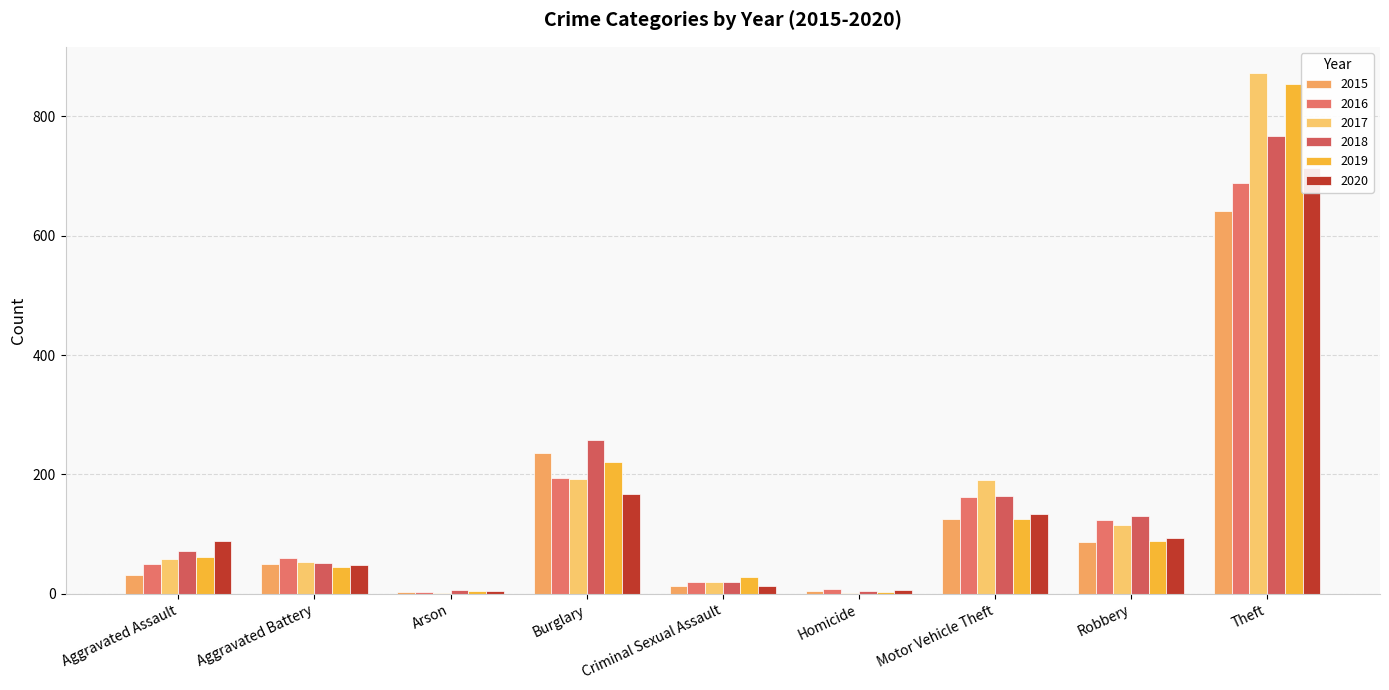

What is the label of the 1st bar from the left?

Aggravated Assault